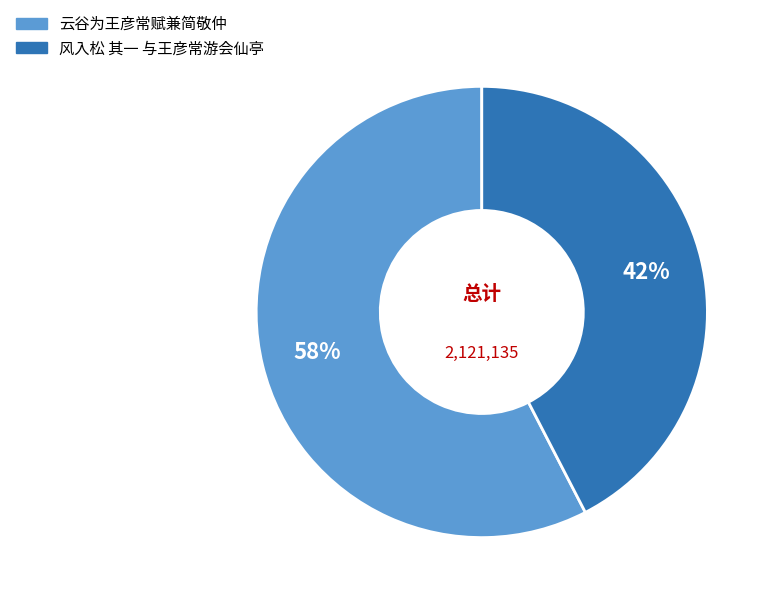

To the nearest percent, what is the average slice percentage?

50%